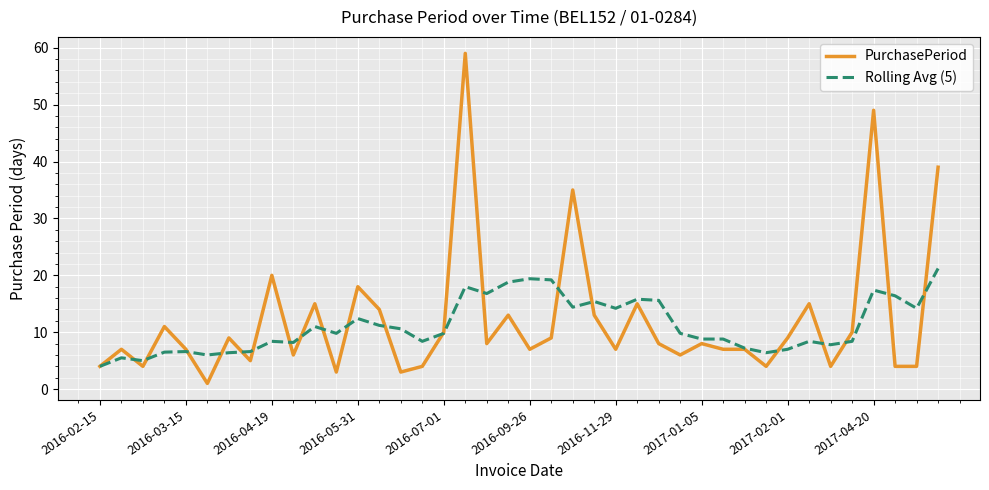

True or false: PurchasePeriod has more than 0 interior local peaks.

True